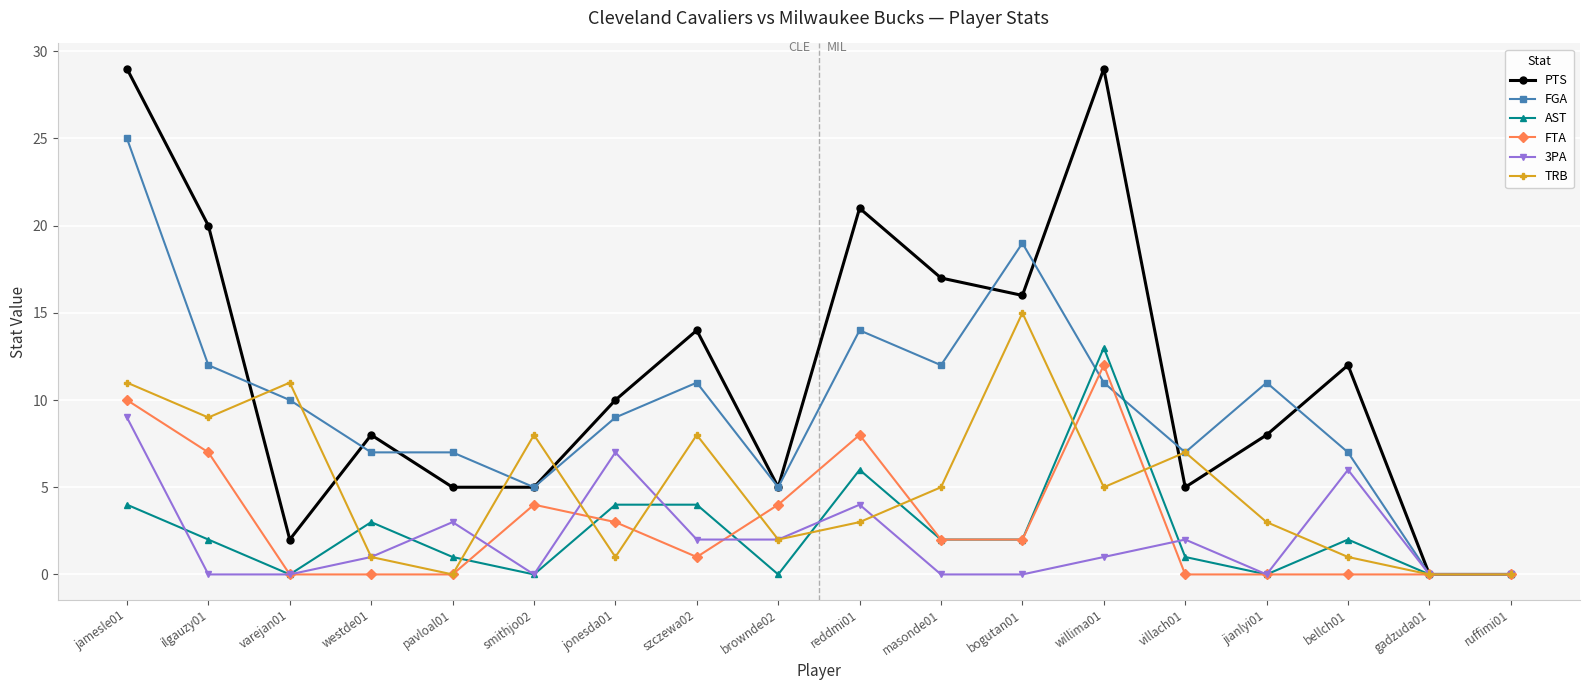

What is the sum of all TRB values?

90